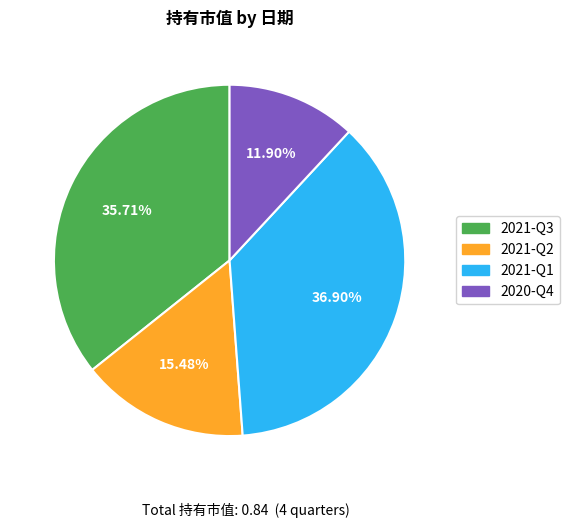

Which slice is the largest?

2021-Q1